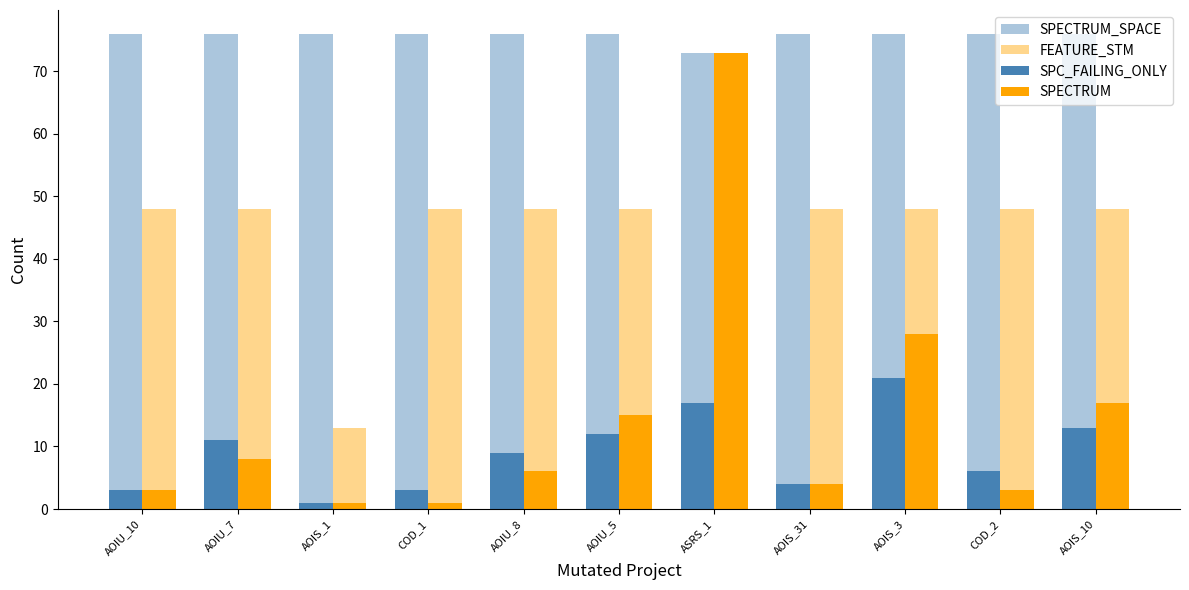

What is the label of the 7th bar from the left?

ASRS_1